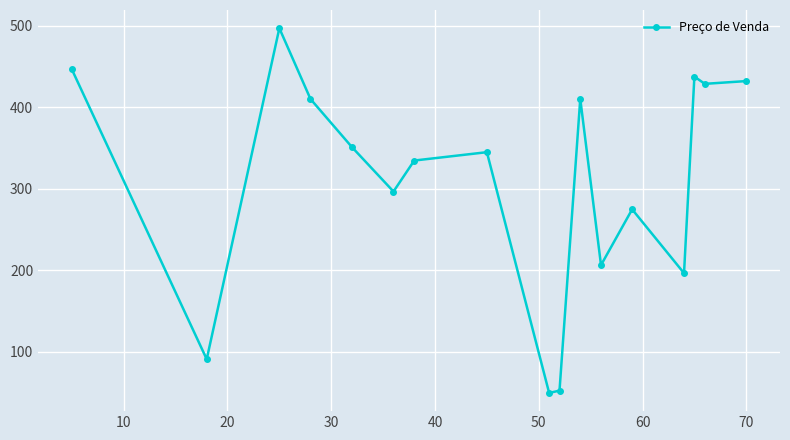

How many points are higher than both their immediate neighbors (excluding endpoints)?

5